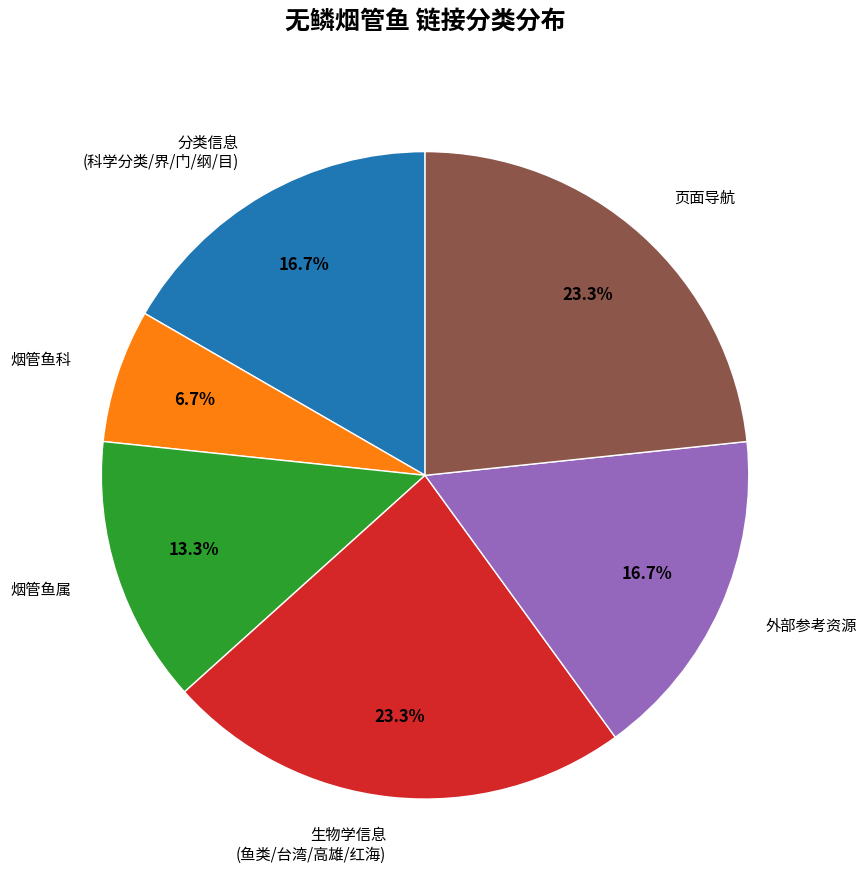

To the nearest percent, what portion does 烟管鱼科 represent?

7%